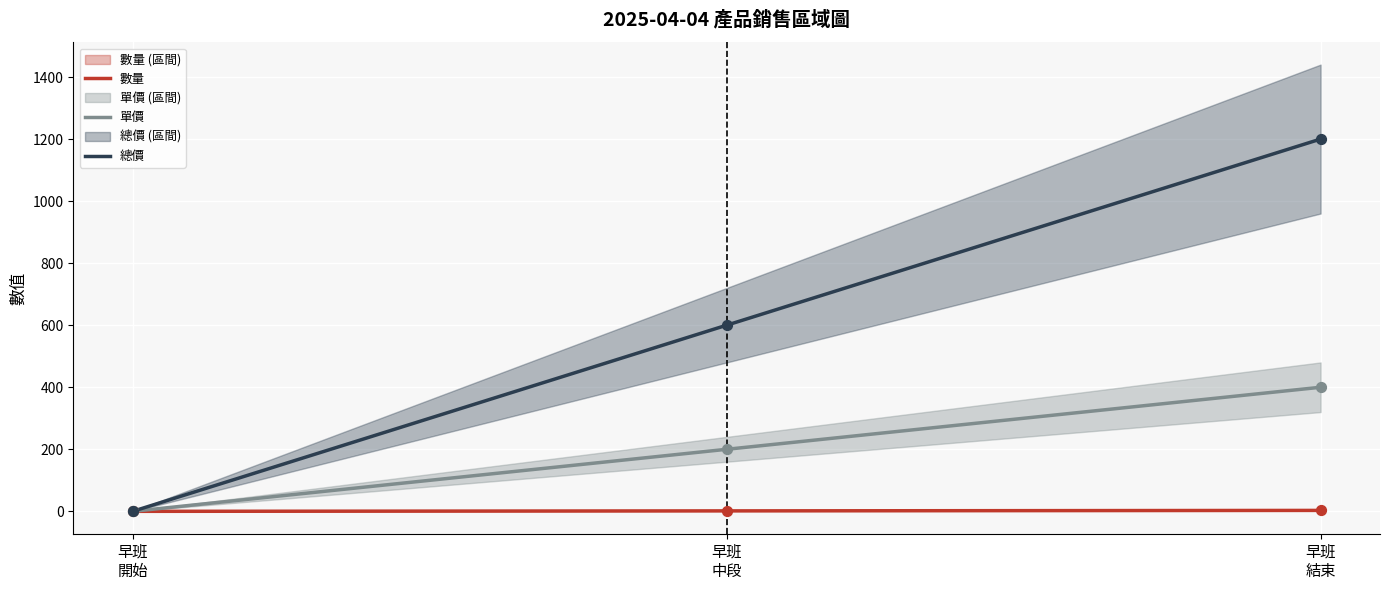

At which category is the sum across all series the highest?

早班
結束